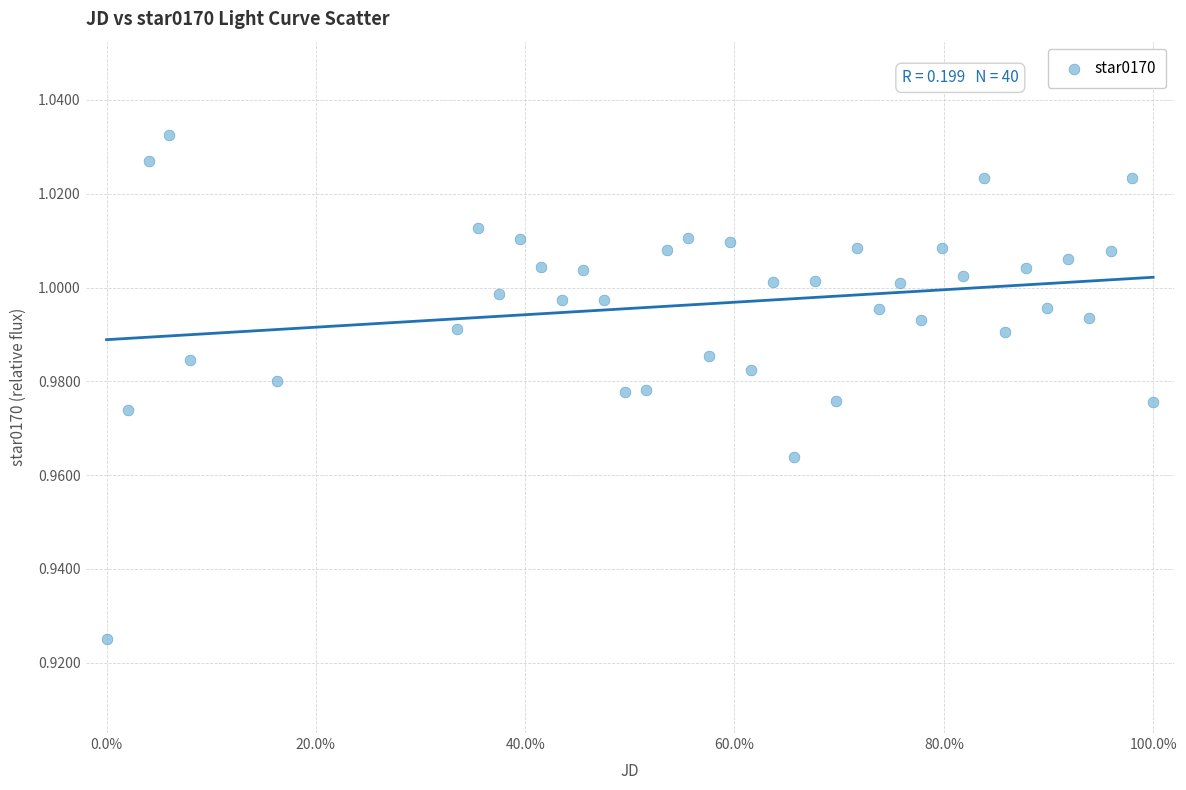

What is the range of X values (max minus min)?

100.0